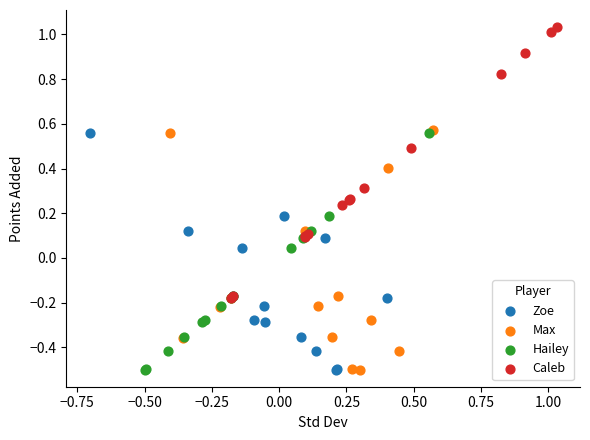

Which series has the widest spread of Y values?

Caleb